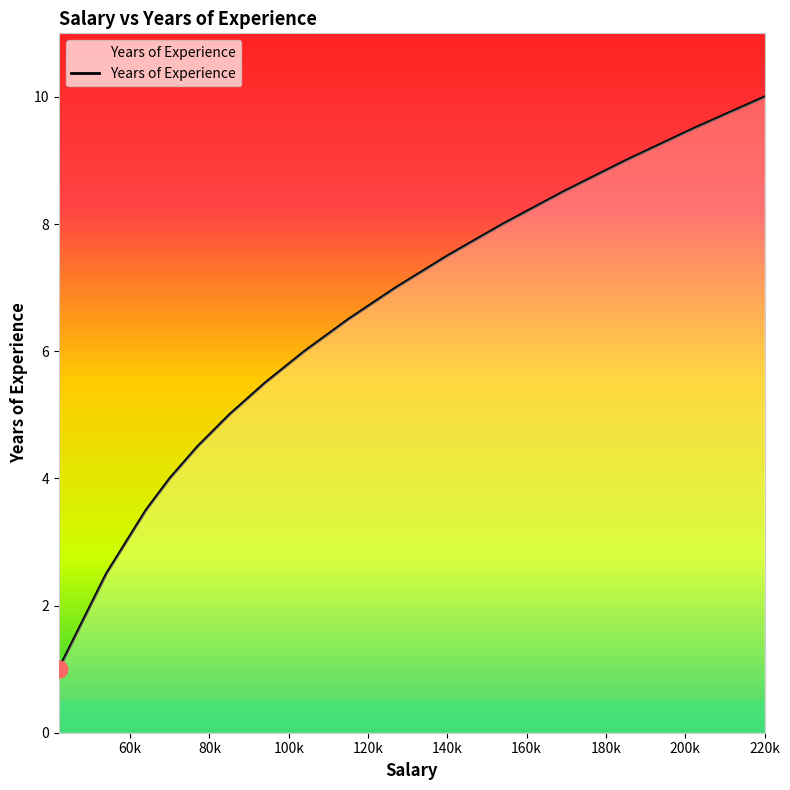

What is the greatest value displayed?

10.0